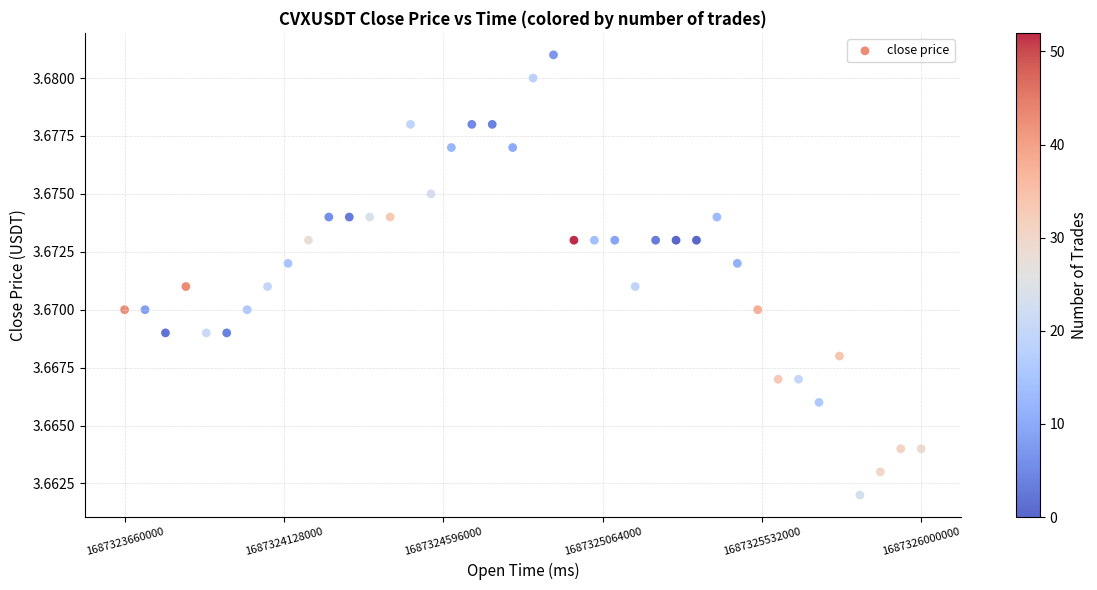

What is the range of X values (max minus min)?

2340000.0